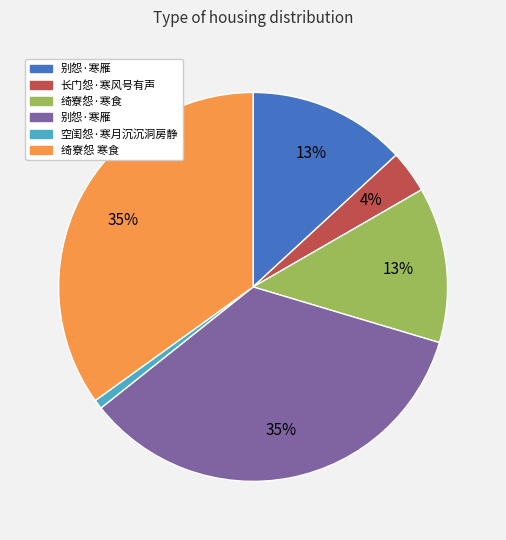

Is there a majority slice in this chart?

No